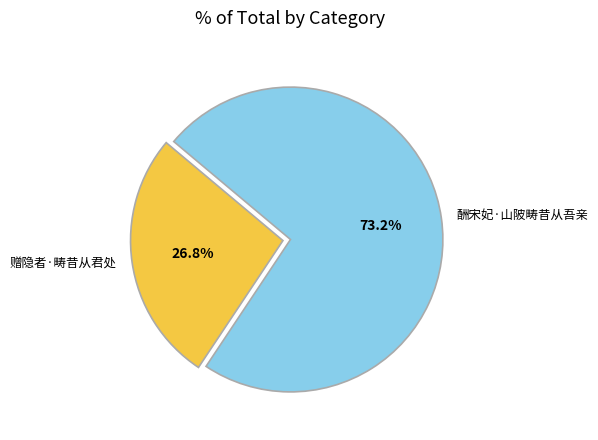

Which slice is the smallest?

赠隐者·畴昔从君处